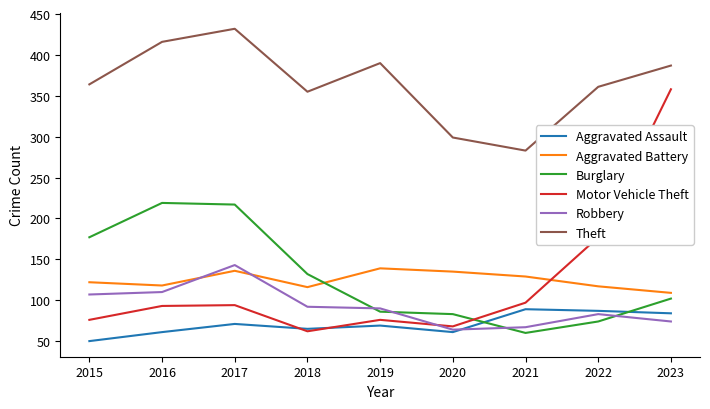

True or false: Theft and Motor Vehicle Theft cross at least once.

False